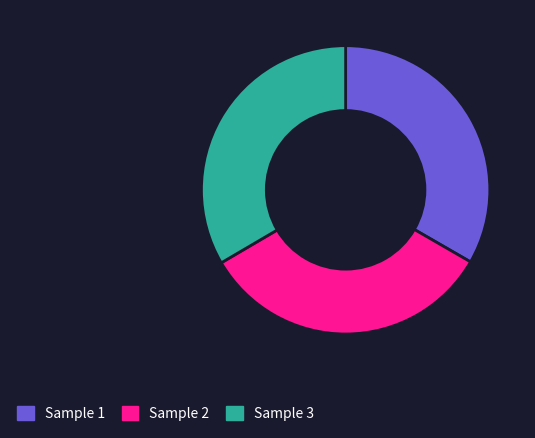

Is the sum of Sample 1 and Sample 2 greater than half?

Yes